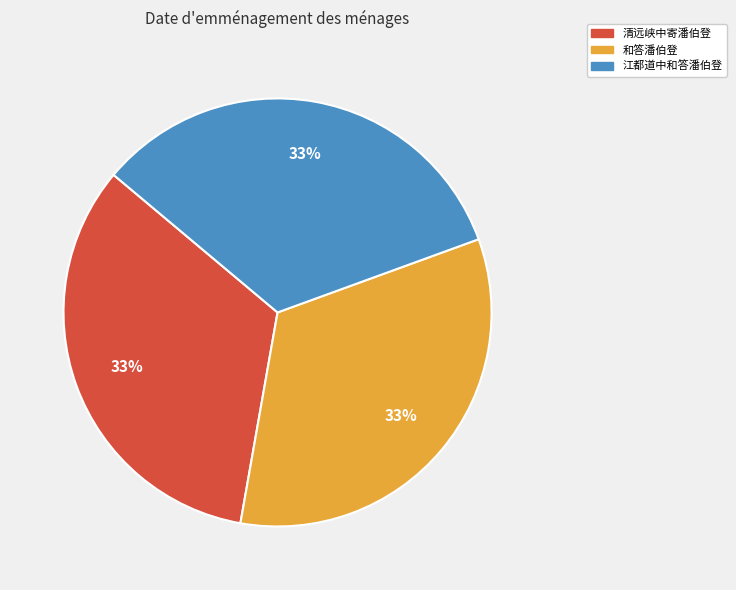

What percentage is the 江都道中和答潘伯登 slice, to the nearest percent?

33%